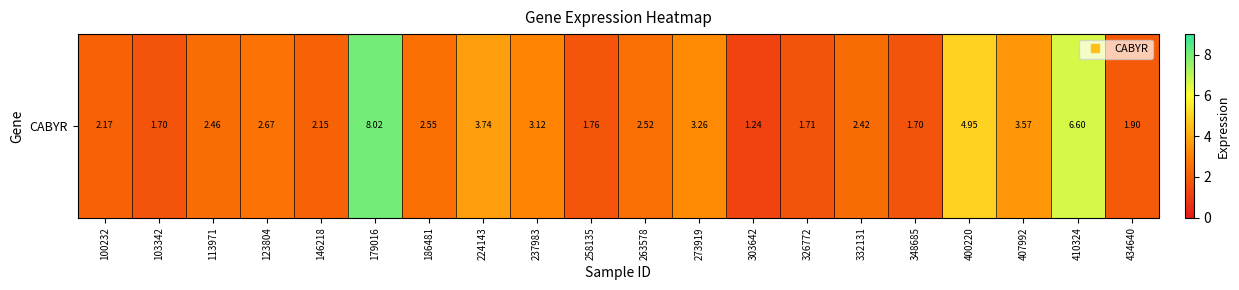

List the labels in order of value, largest first.

179016, 410324, 400220, 224143, 407992, 273919, 237983, 123804, 186481, 263578, 113971, 332131, 100232, 146218, 434640, 258135, 326772, 103342, 348685, 303642